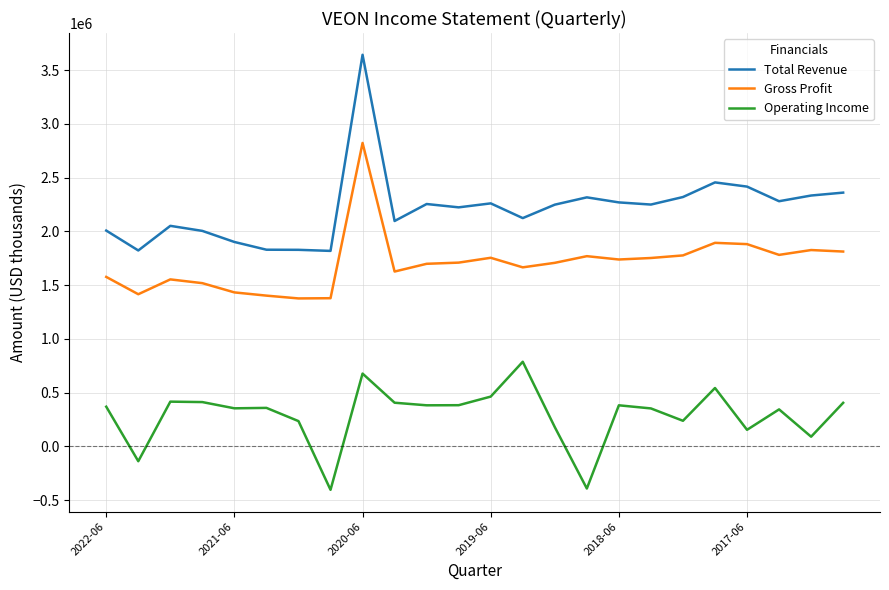

Which series has the largest total across all categories?

Total Revenue